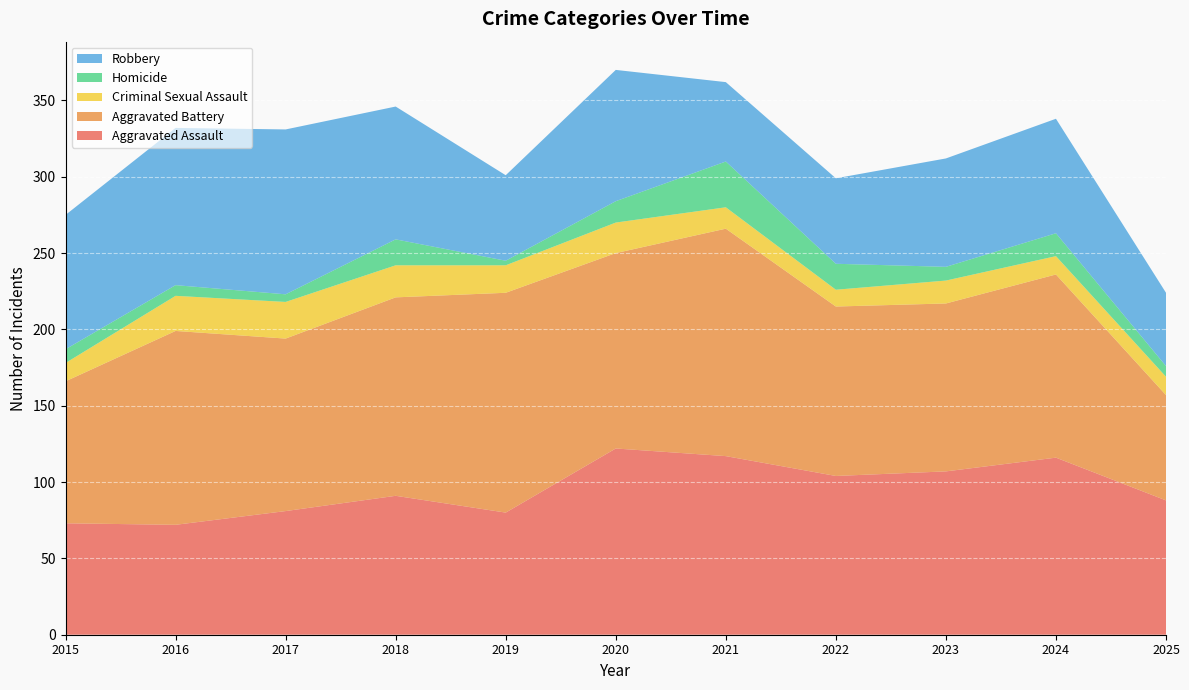

Reading right to left, list all the values displayed in this chart.

Aggravated Assault: 2025=88	2024=116	2023=107	2022=104	2021=117	2020=122	2019=80	2018=91	2017=81	2016=72	2015=73
Aggravated Battery: 2025=69	2024=120	2023=110	2022=111	2021=149	2020=128	2019=144	2018=130	2017=113	2016=127	2015=93
Criminal Sexual Assault: 2025=12	2024=12	2023=15	2022=11	2021=14	2020=20	2019=18	2018=21	2017=24	2016=23	2015=12
Homicide: 2025=7	2024=15	2023=9	2022=17	2021=30	2020=14	2019=3	2018=17	2017=5	2016=7	2015=9
Robbery: 2025=48	2024=75	2023=71	2022=56	2021=52	2020=86	2019=56	2018=87	2017=108	2016=103	2015=88